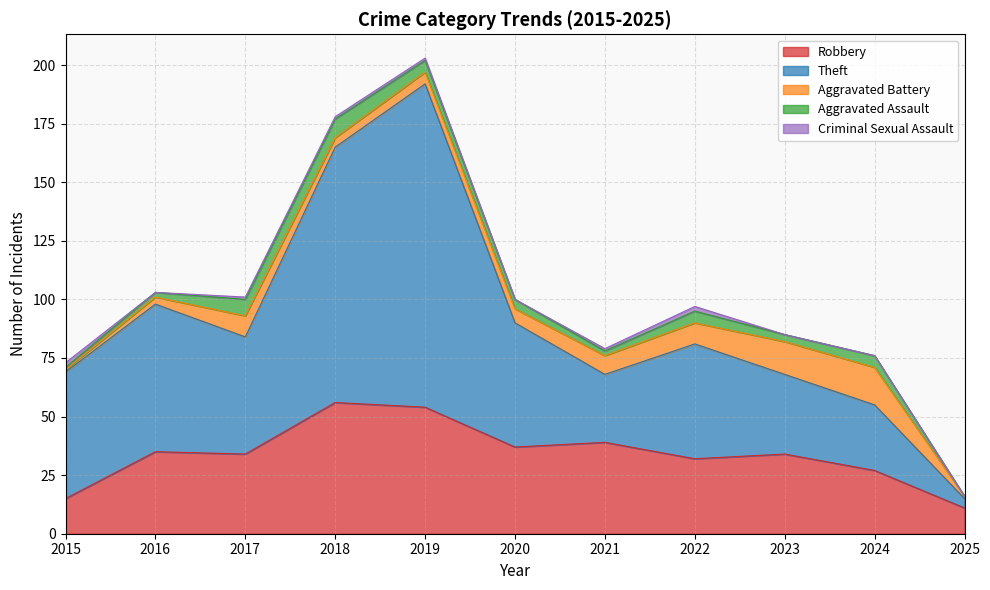

What is the value of the Theft point at the 4th from the left?

109